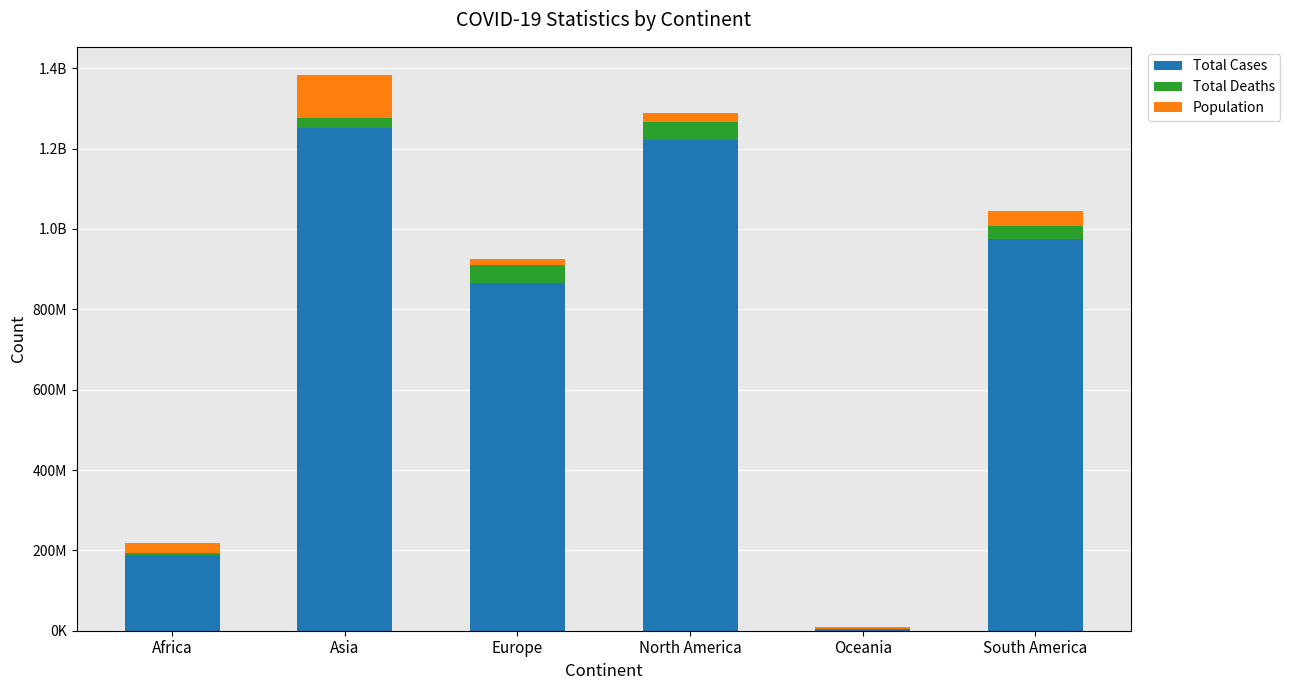

What are all the series names shown in the legend?

Total Cases, Total Deaths, Population